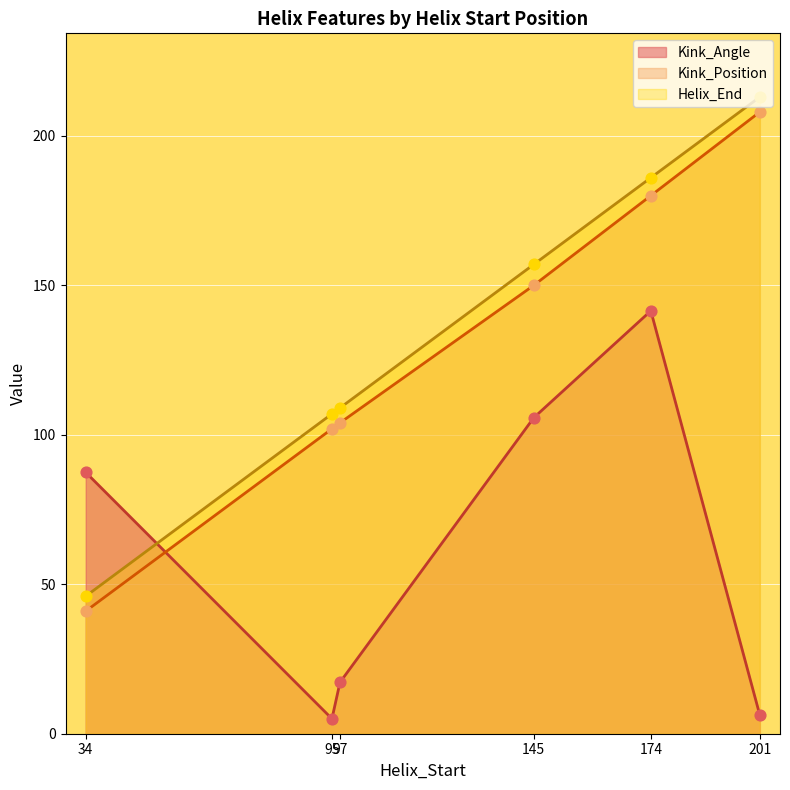

Which series has the largest total across all categories?

Helix_End